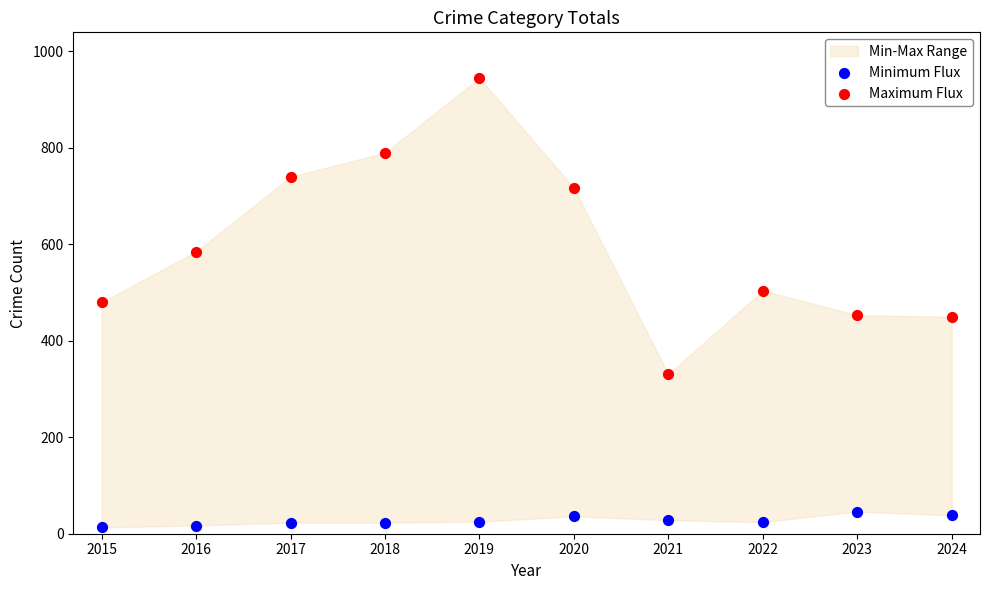

In the Maximum Flux series, what Y value is closest to 638?

585